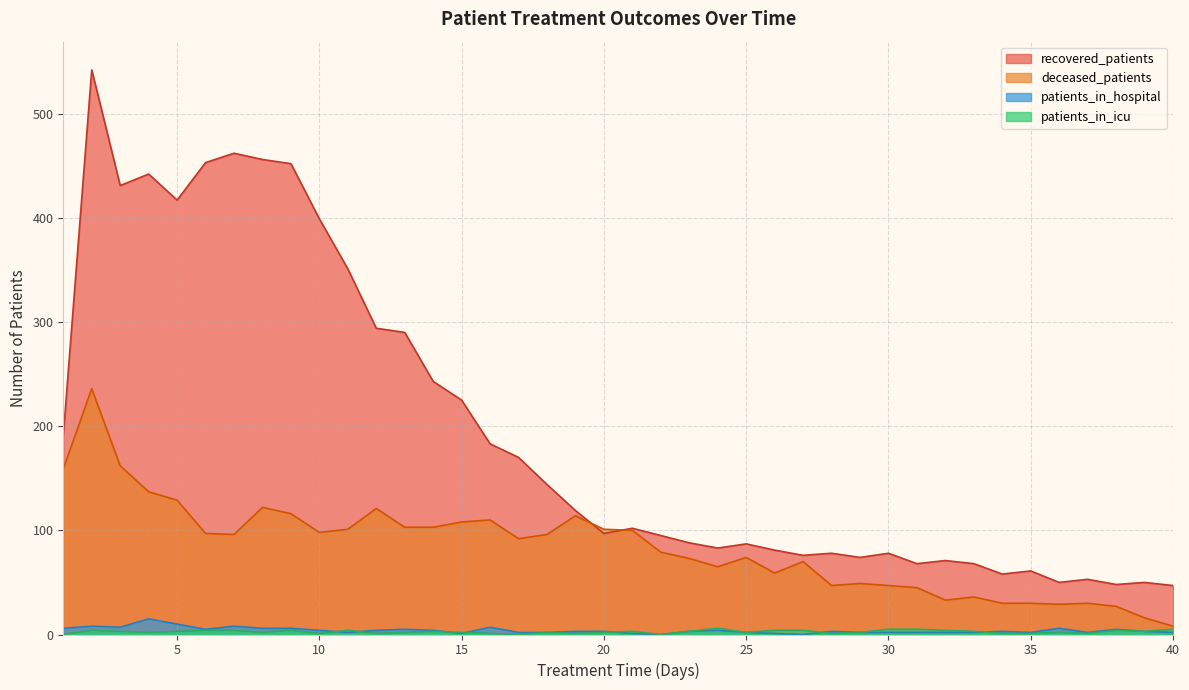

In recovered_patients, how many points are lower than both neighbors (excluding endpoints)?

10